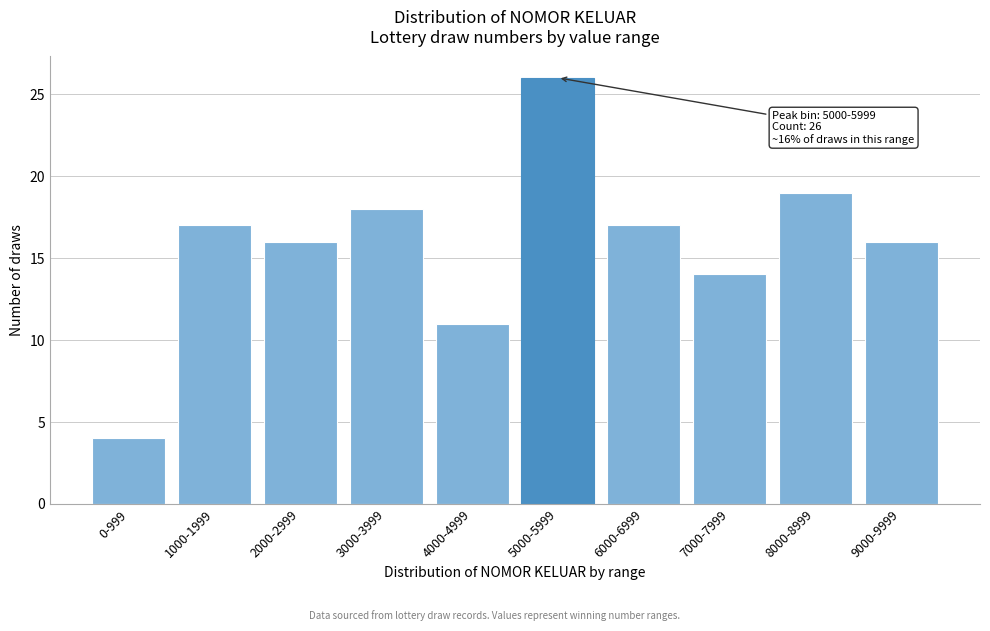

Reading left to right, extract all data points from this chart.

0-999=4	1000-1999=17	2000-2999=16	3000-3999=18	4000-4999=11	5000-5999=26	6000-6999=17	7000-7999=14	8000-8999=19	9000-9999=16